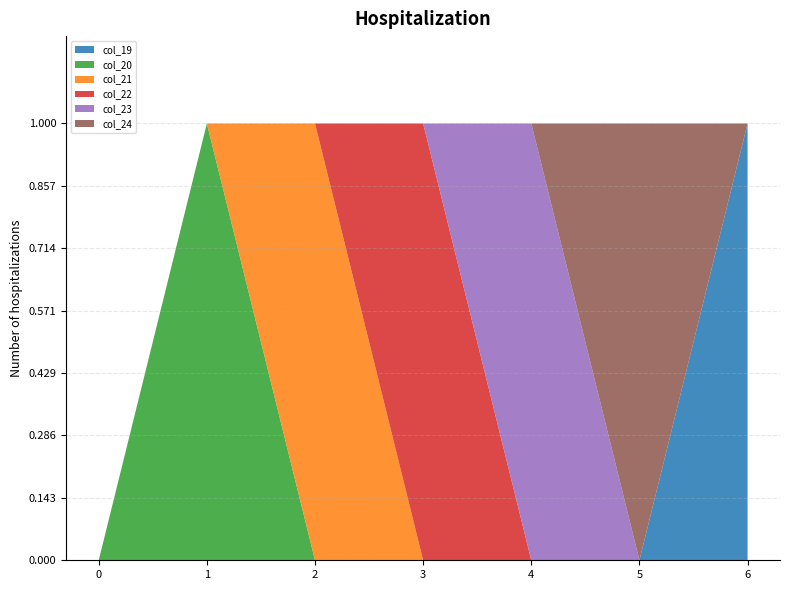

The value of col_22 at 3 is 1. True or false?

True